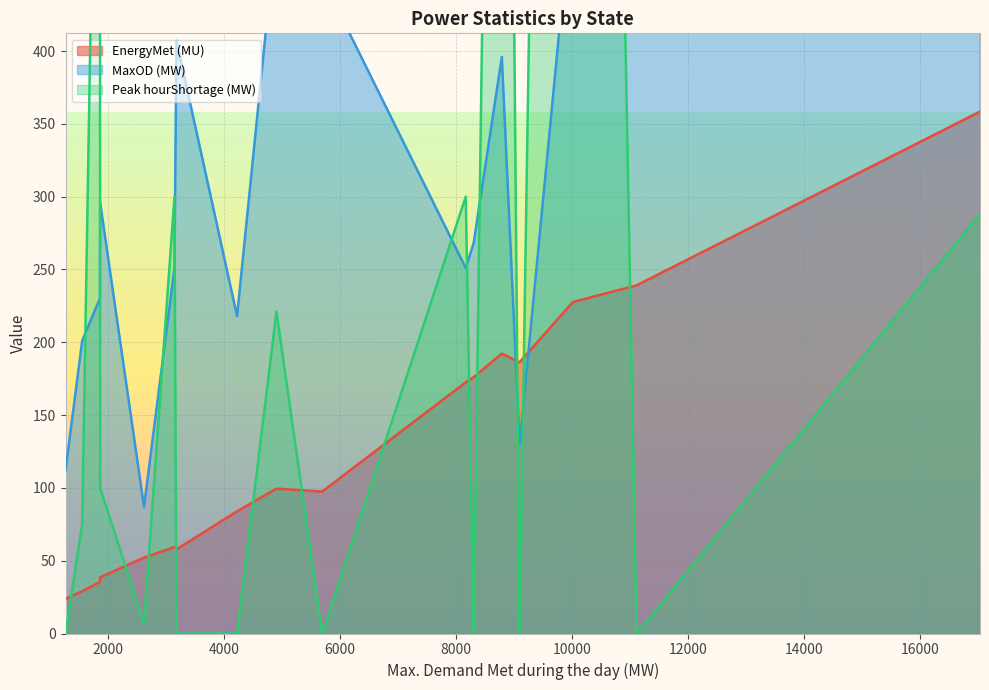

At how many categories does at least one series exceed 530?

3